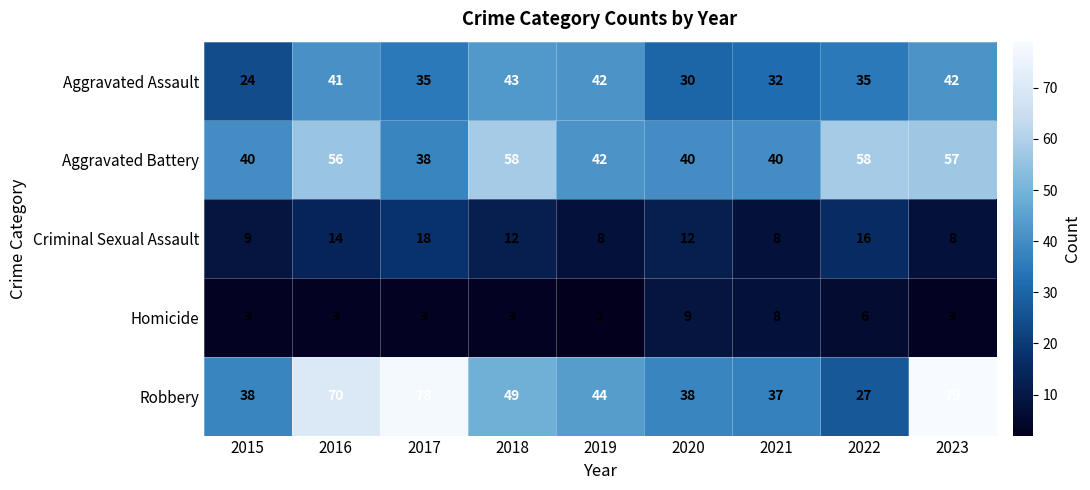

Which series changed the most between 2017 and 2023?

Aggravated Battery